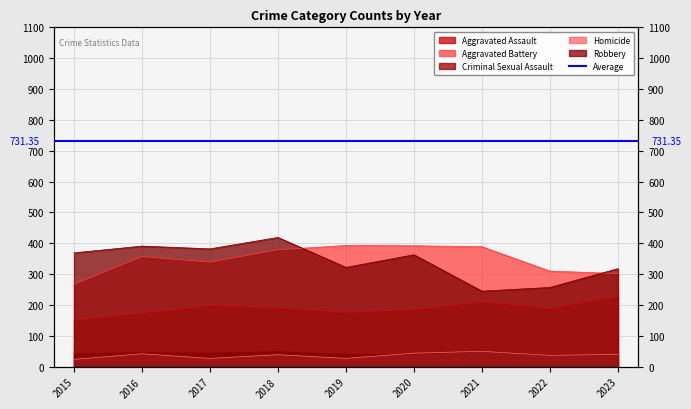

What value does the Homicide series have at 2016?

42